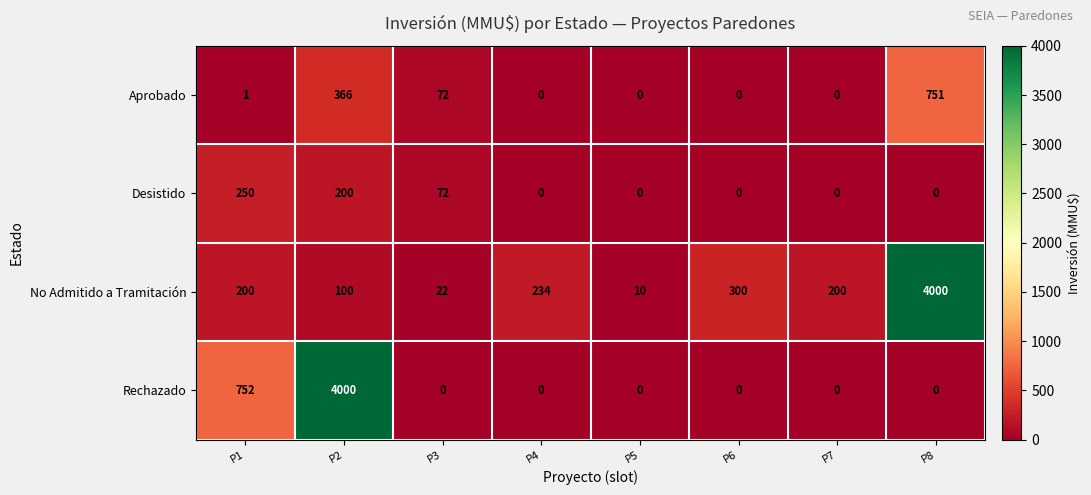

At how many categories does at least one series exceed 809?

2